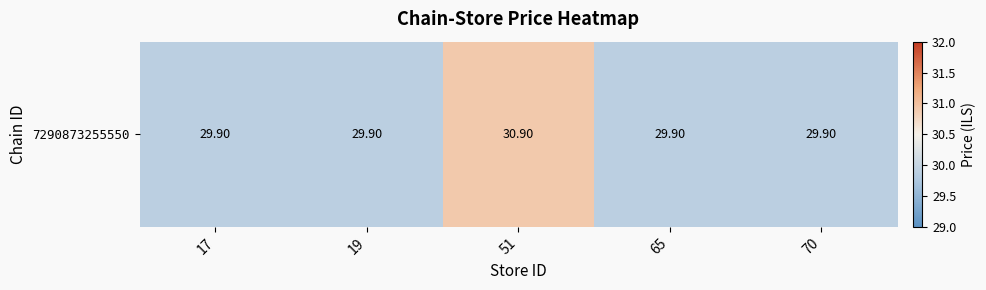

Which category has the highest value across all series?

51